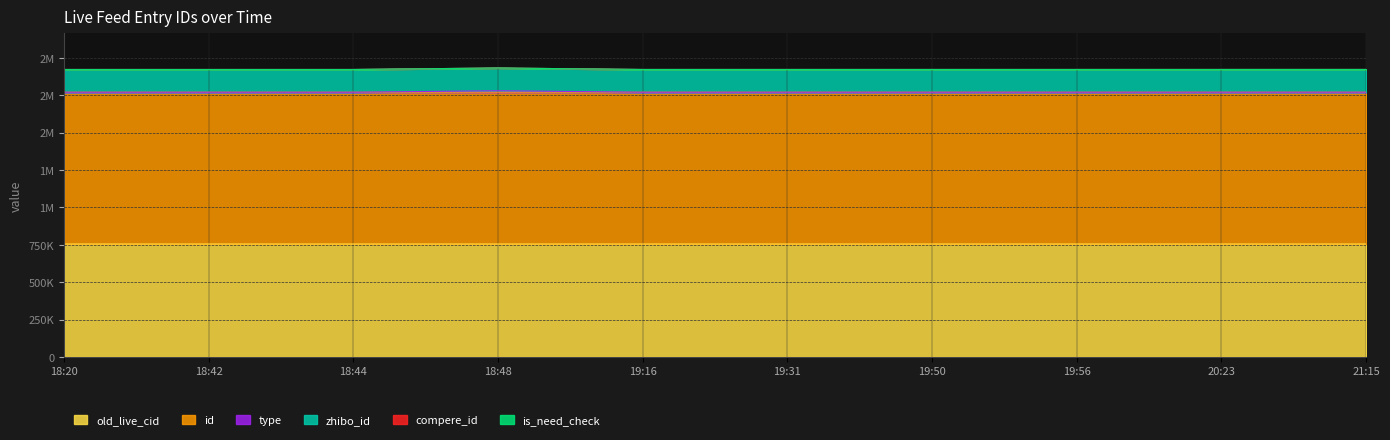

Does the chart have visible grid lines?

Yes